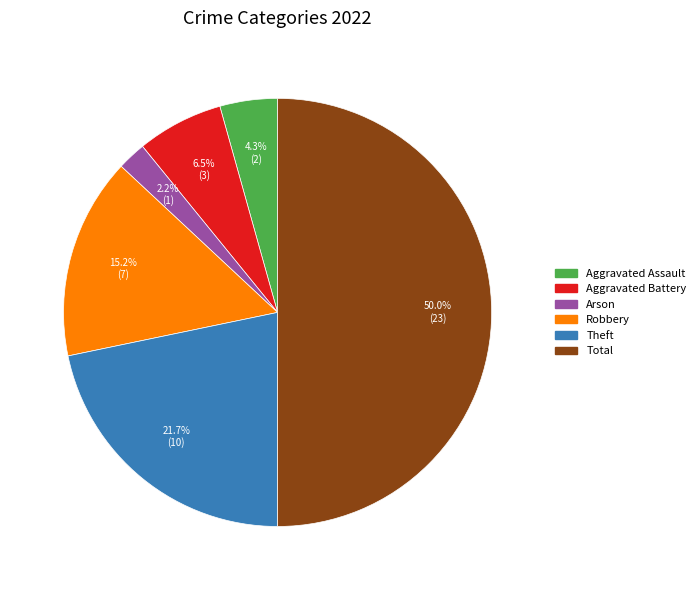

Approximately how many times larger is the value at Aggravated Assault compared to Total?

0.1